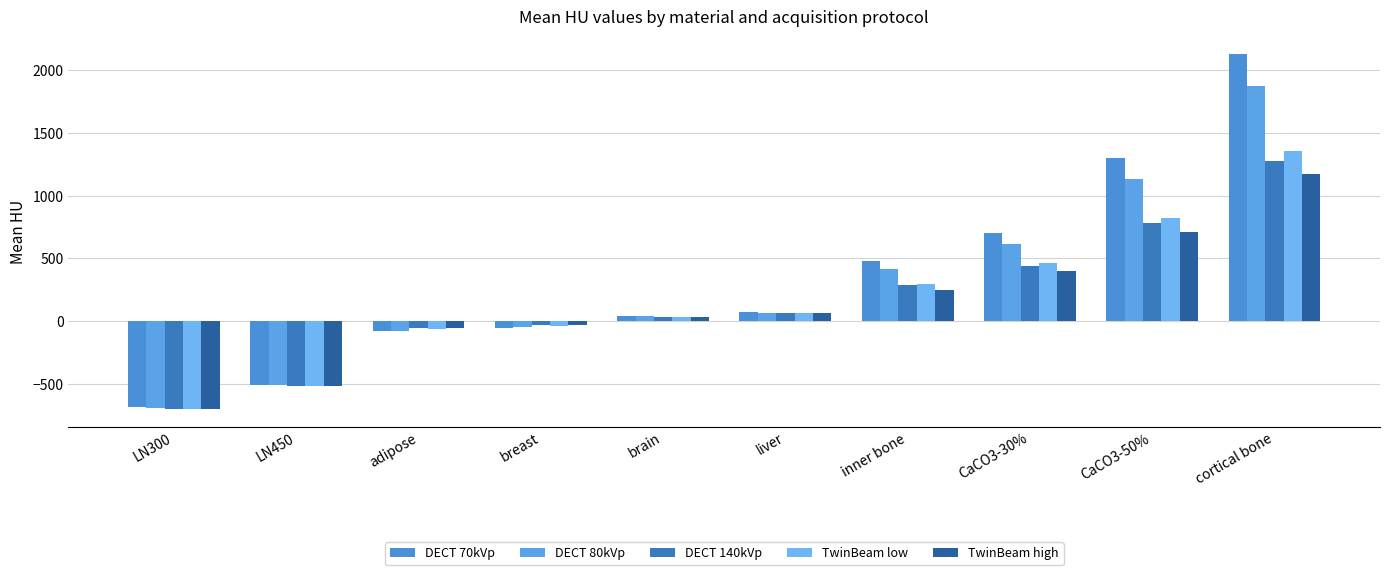

Rank the series by their maximum value, from highest to lowest.

DECT 70kVp, DECT 80kVp, TwinBeam low, DECT 140kVp, TwinBeam high